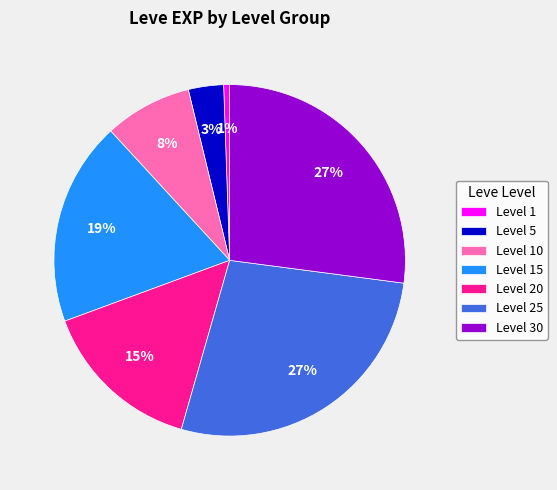

How many slices are in this pie chart?

7